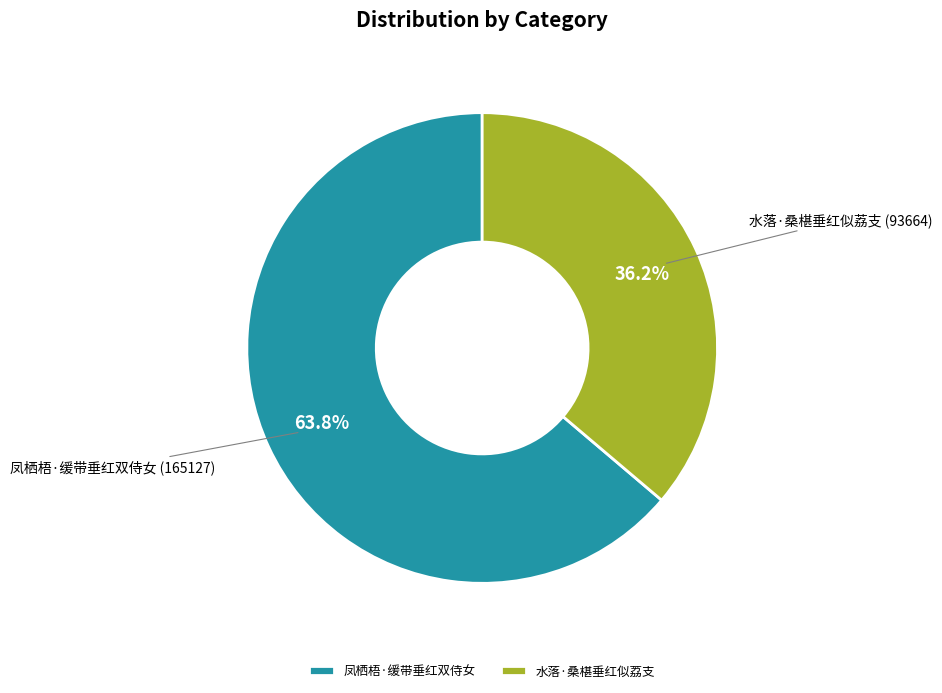

What is the ratio of the value at 水落·桑椹垂红似荔支 to the value at 凤栖梧·缓带垂红双侍女?

0.6